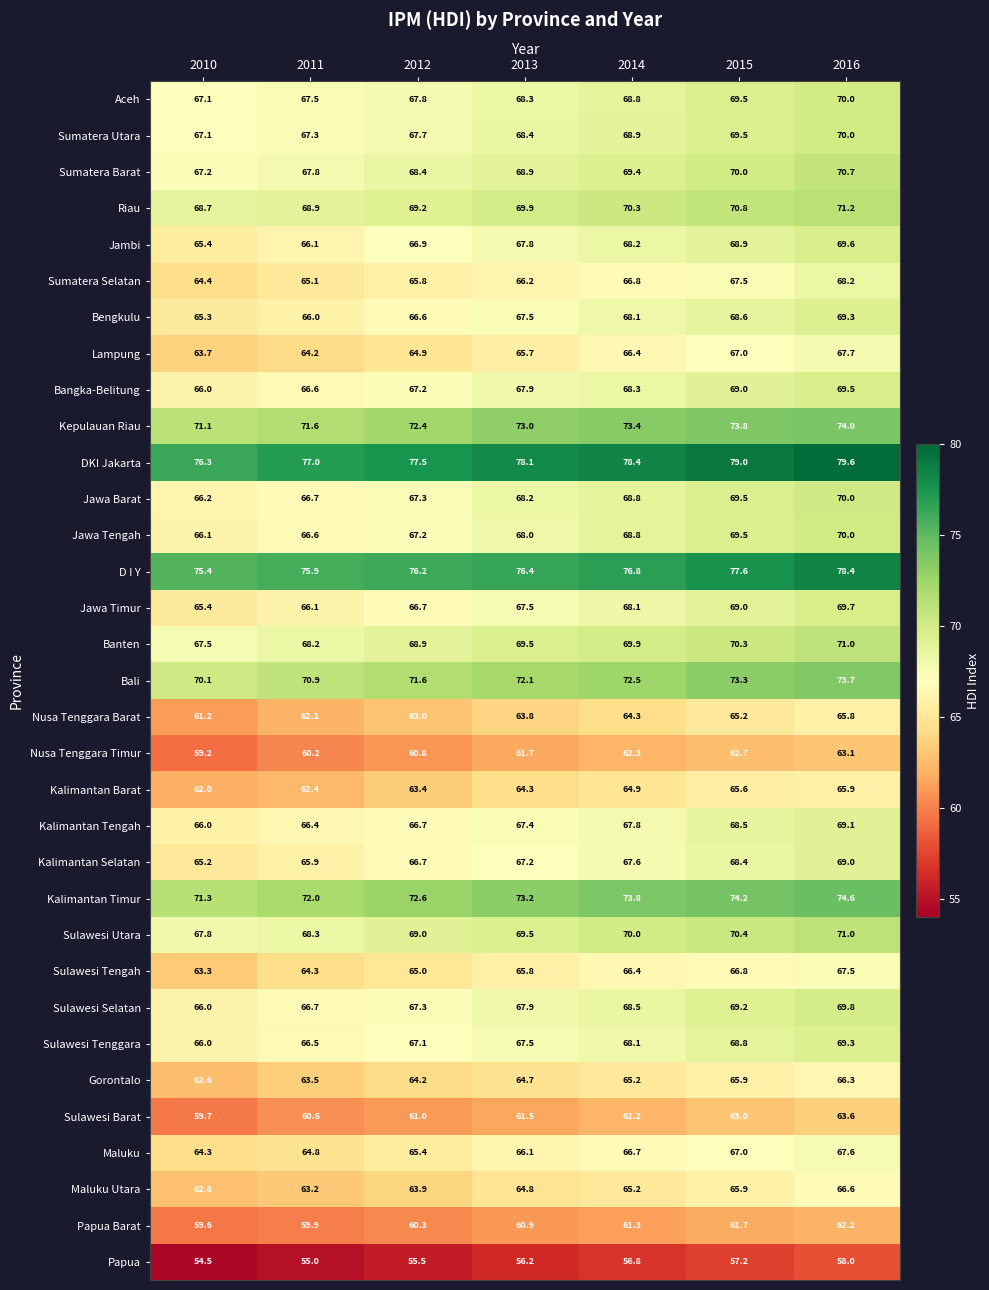

At which category is the sum across all series the highest?

2016